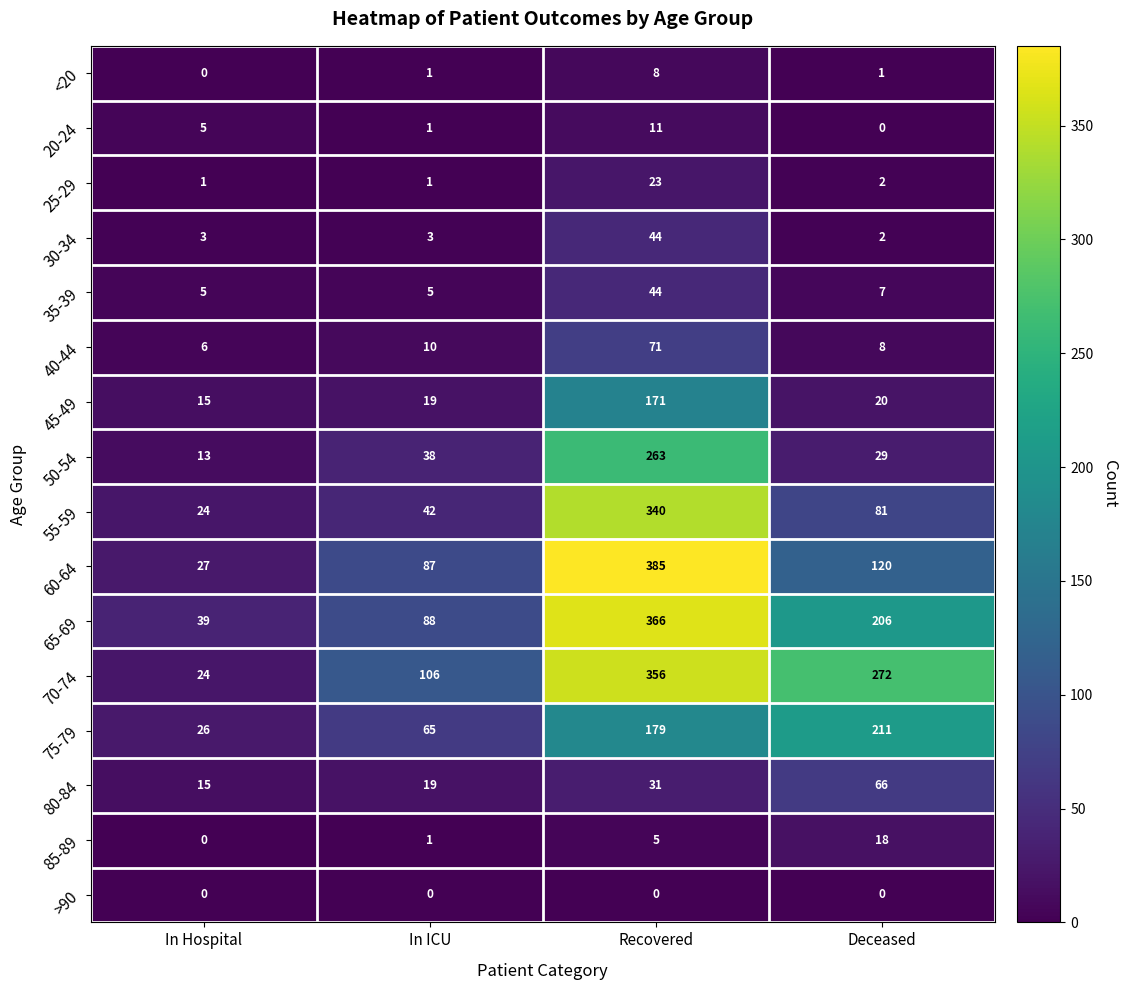

What is the sum of all 70-74 values?

758